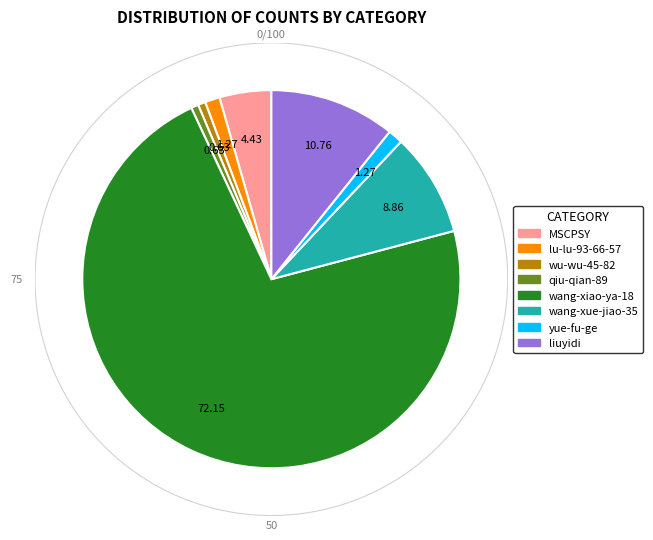

Is there any slice that represents more than half of the pie?

Yes